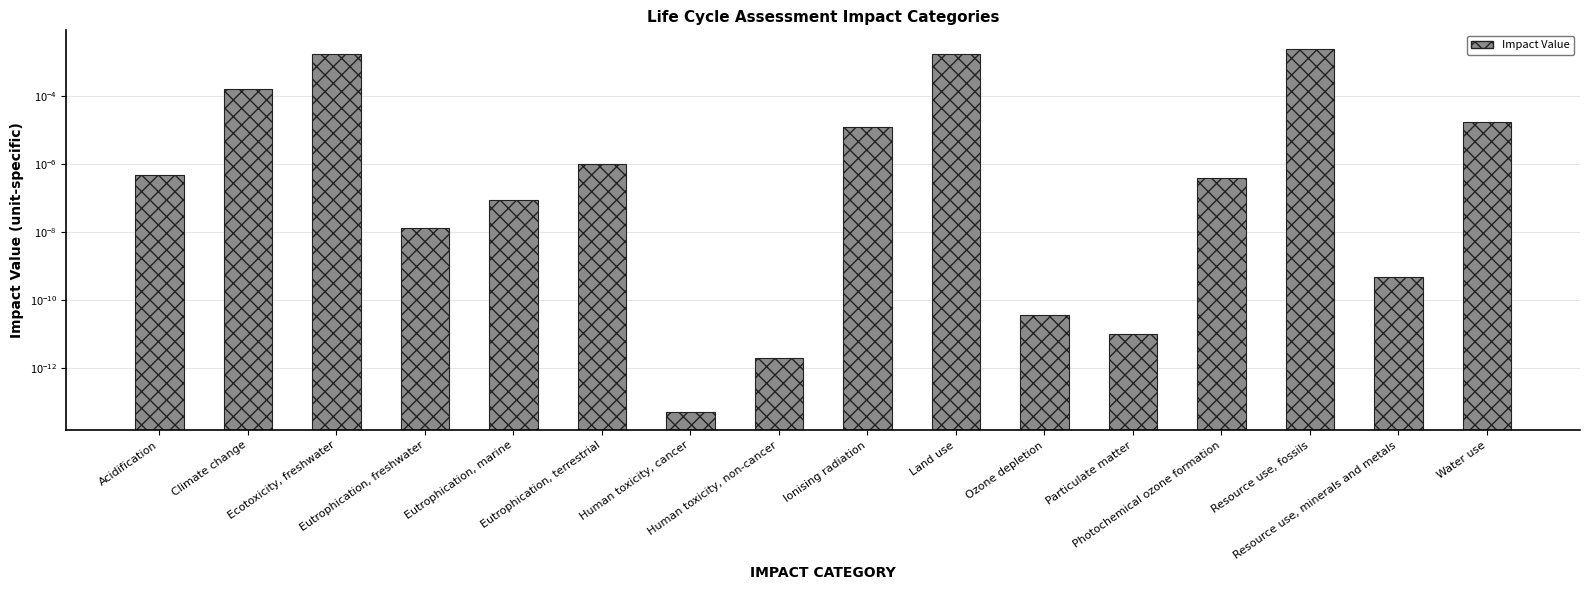

Is it true that the value at Ionising radiation is 0.0?

True